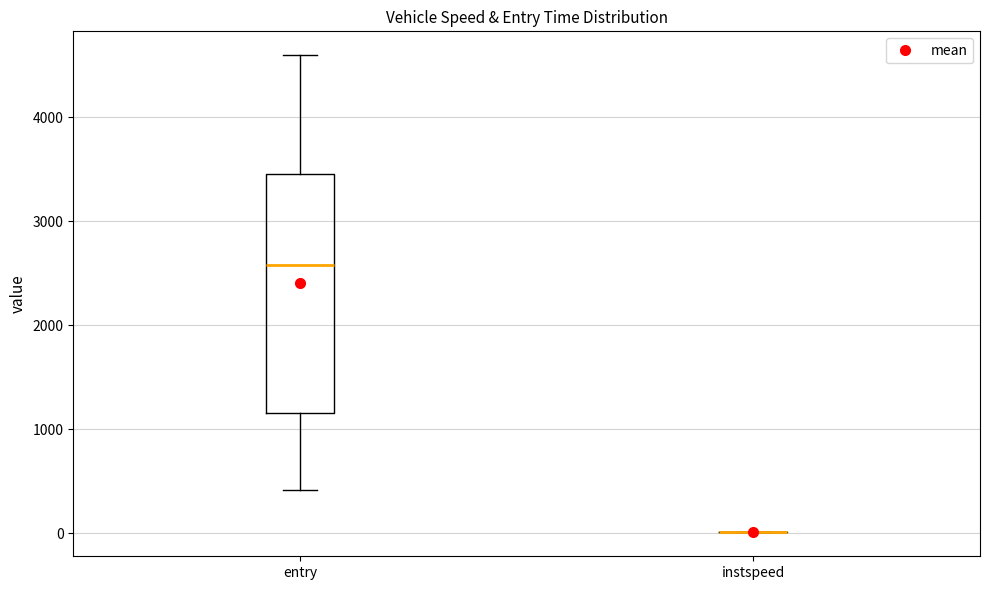

Reading left to right, transcribe this box plot: for each box, give where its median line is, the range the box spans, and where its two whiskers end, as read against the y-axis. The values are not printed on the chart, so give them approximately, as read against the axis.

entry: median 2600, box 1200 to 3500, whiskers 400 to 4600
instspeed: box collapsed to a line at 0, whiskers 0 to 0